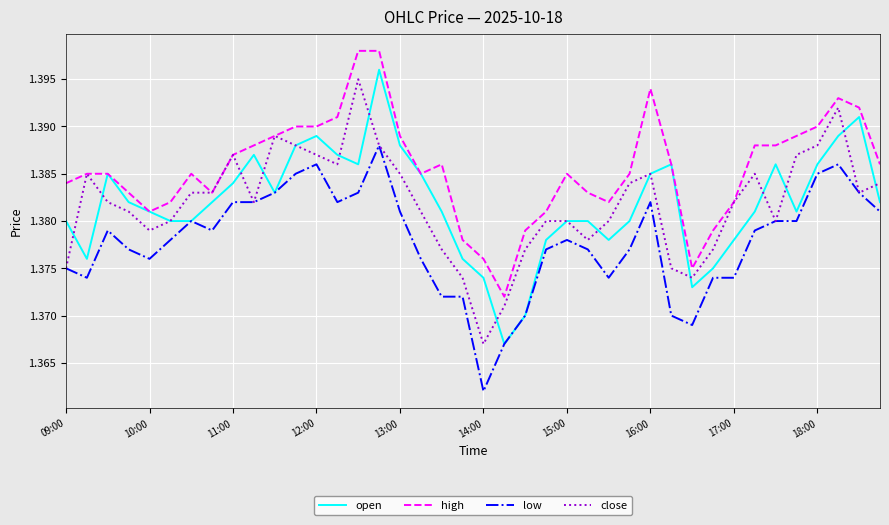

Which series has the widest spread of values?

open